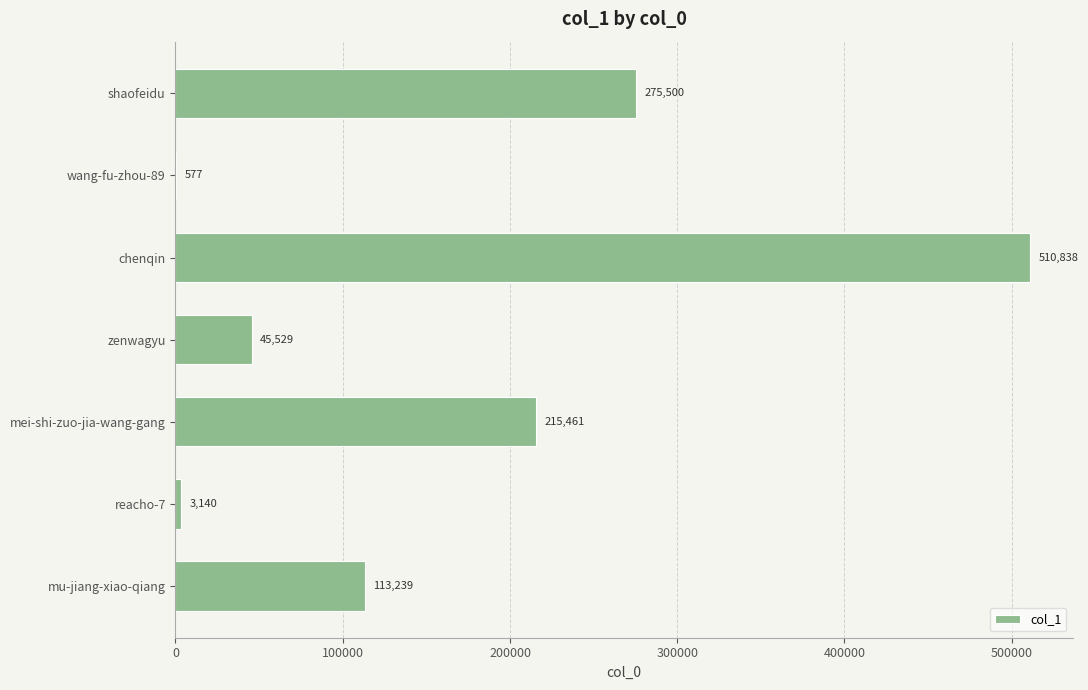

How many categories are shown in the chart?

7